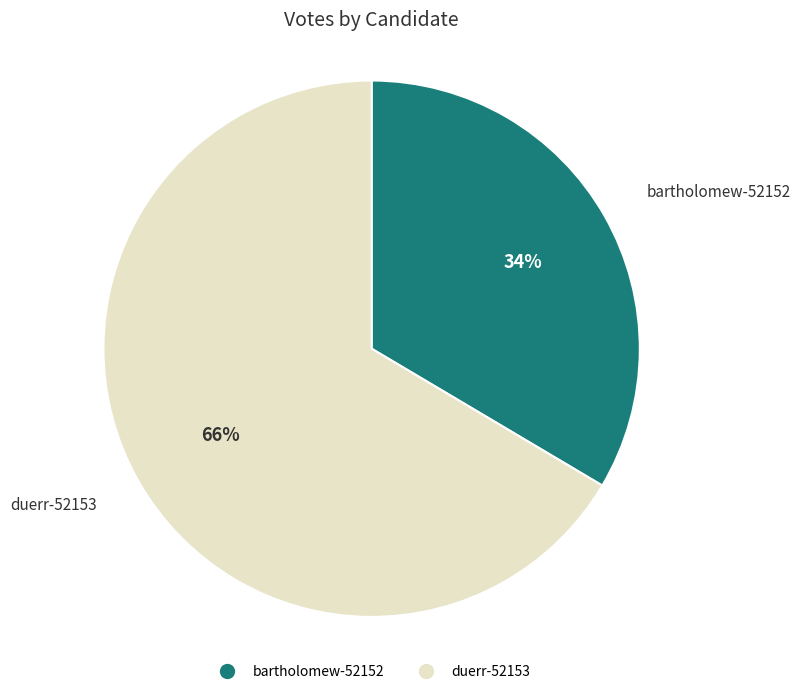

Count the number of slices in the pie.

2